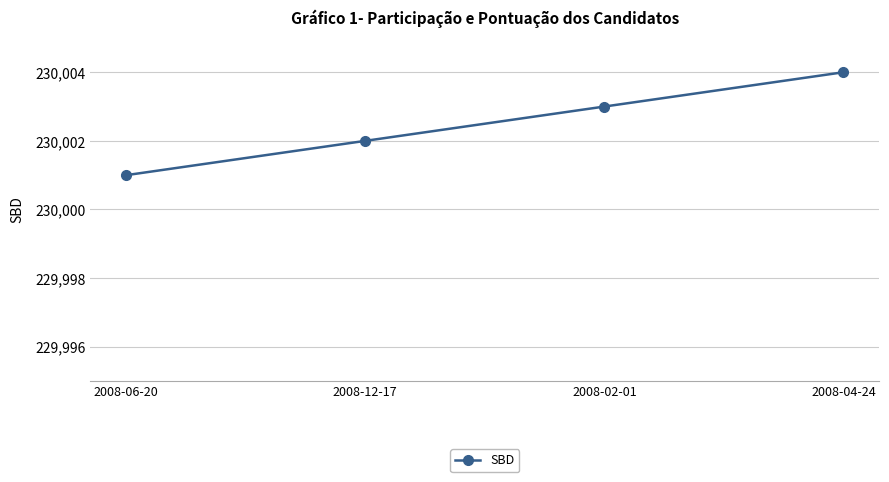

What is the ratio of the value at 2008-06-20 to the value at 2008-12-17?

1.0